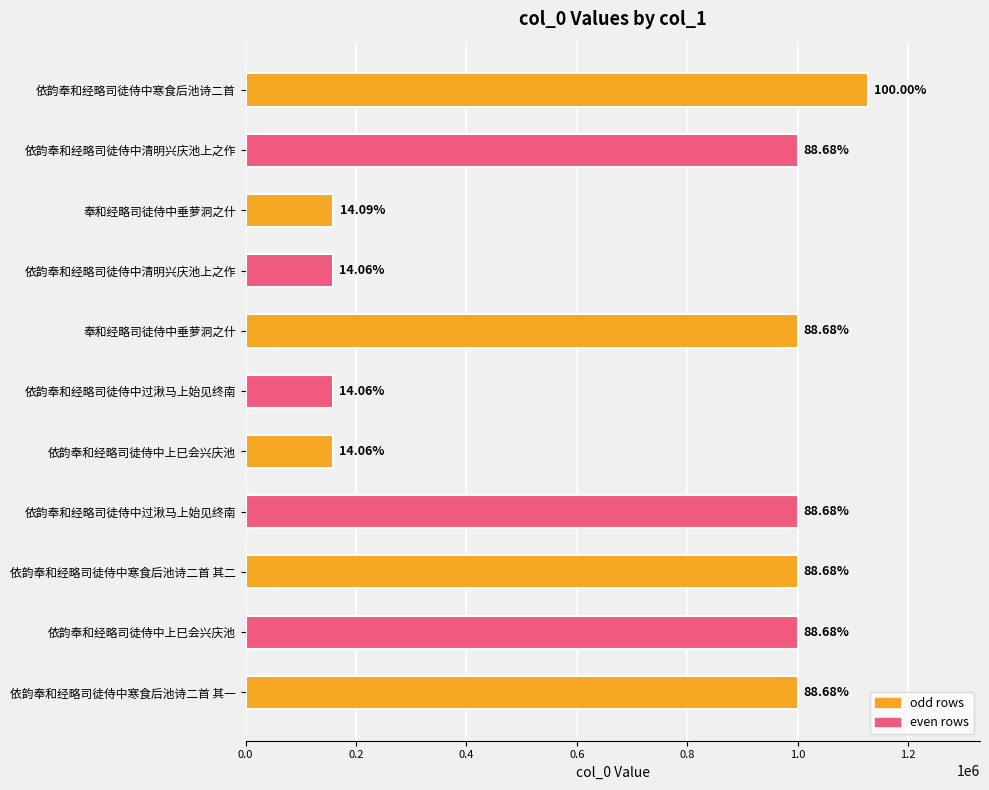

What is the average value?

705508